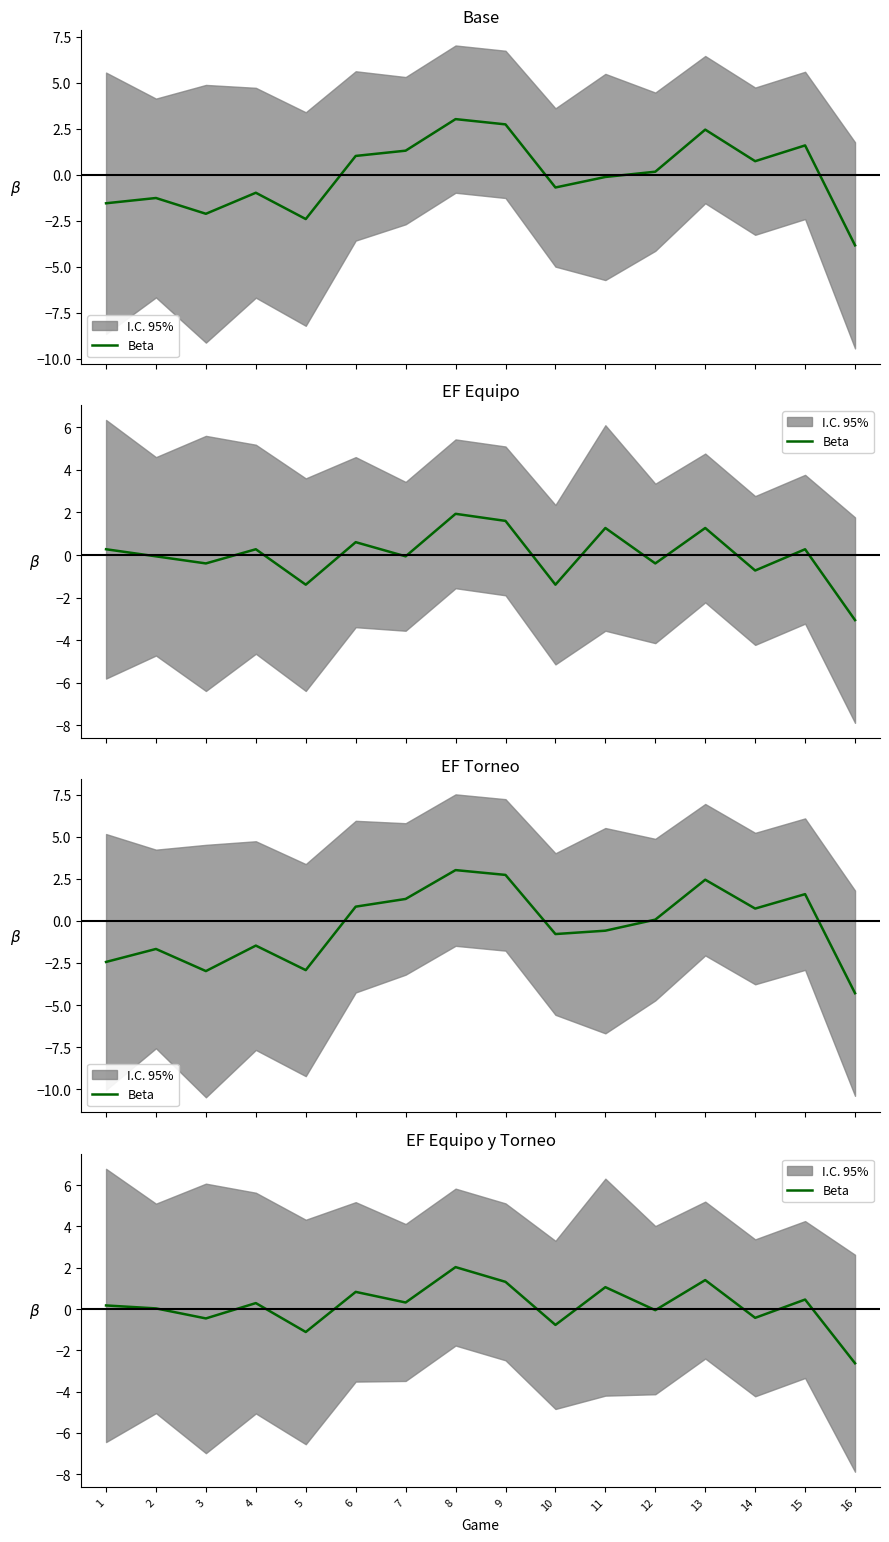

Which has a higher value, 8 or 9?

8